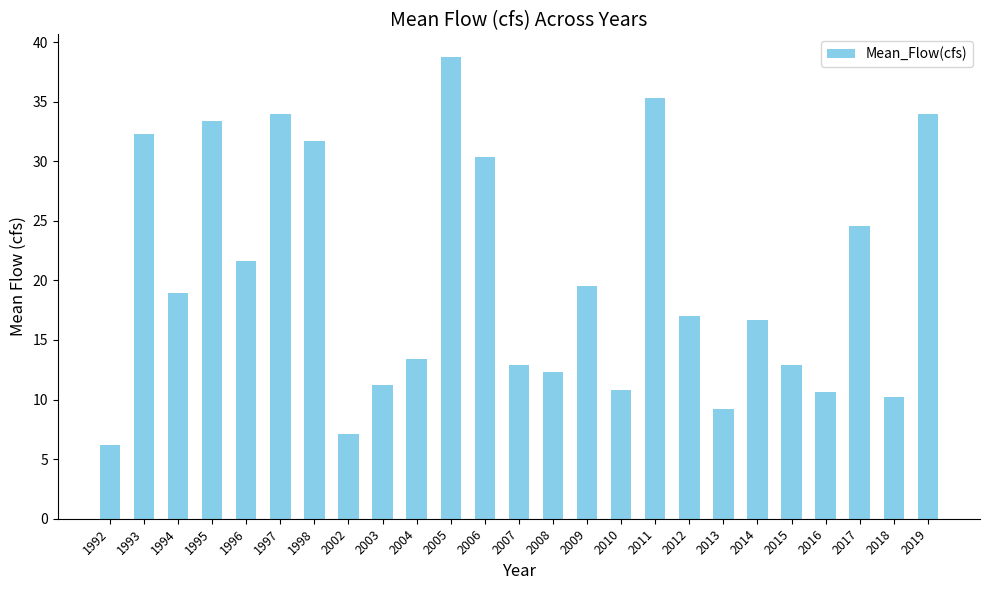

Approximately how many times larger is the value at 1996 compared to 2012?

1.3